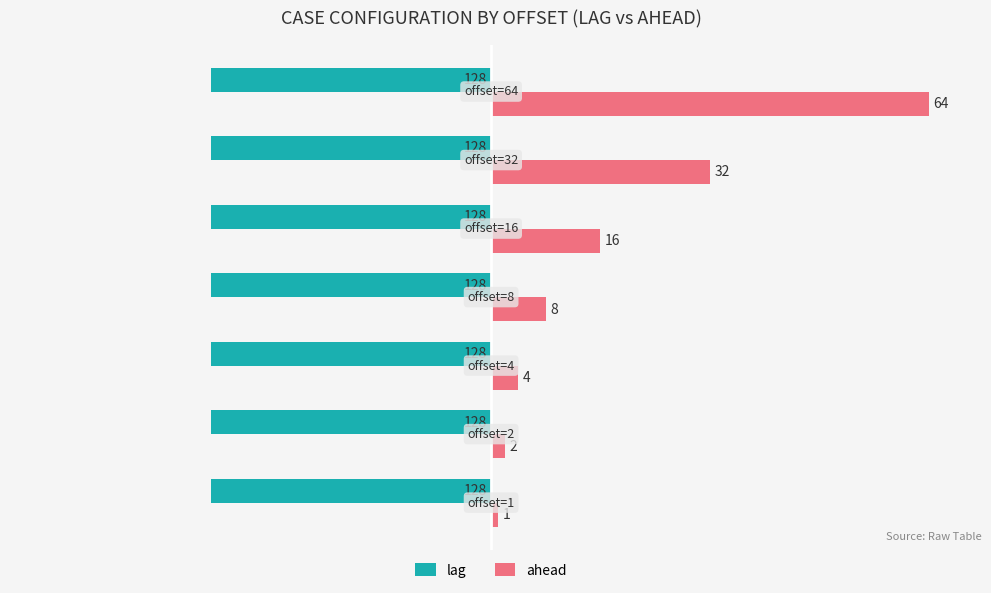

What are all the series names shown in the legend?

lag, ahead